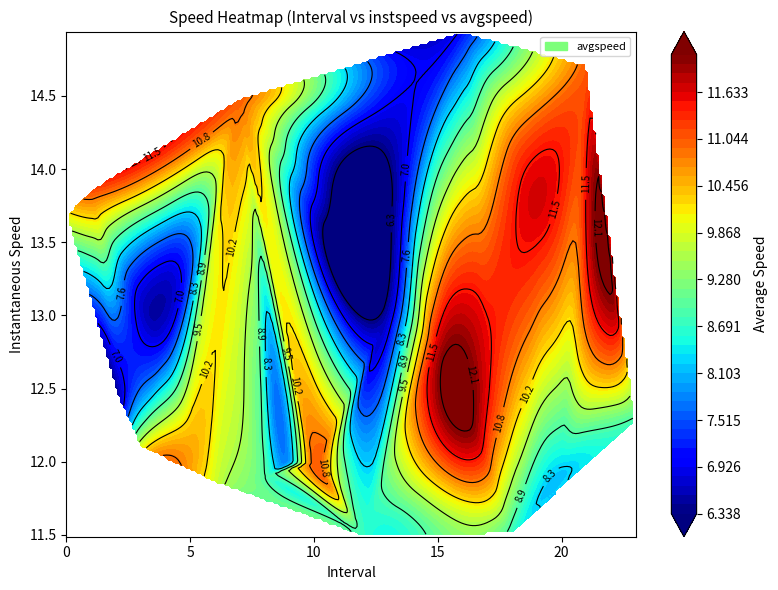

What is the approximate value of instspeed at 2?

12.5